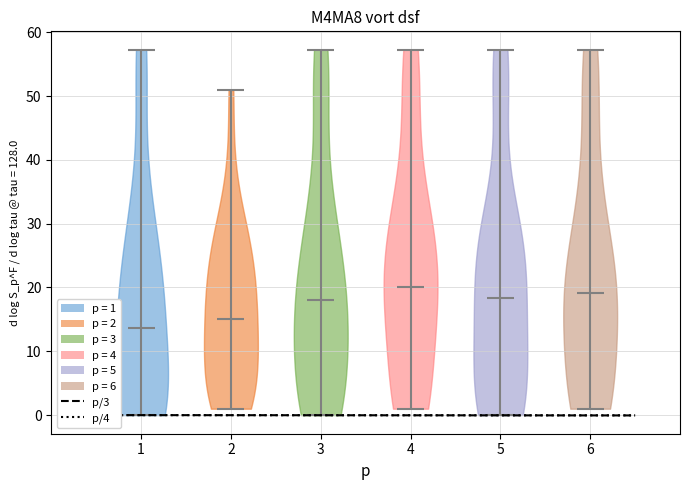

Which violin has the lowest median line?

1